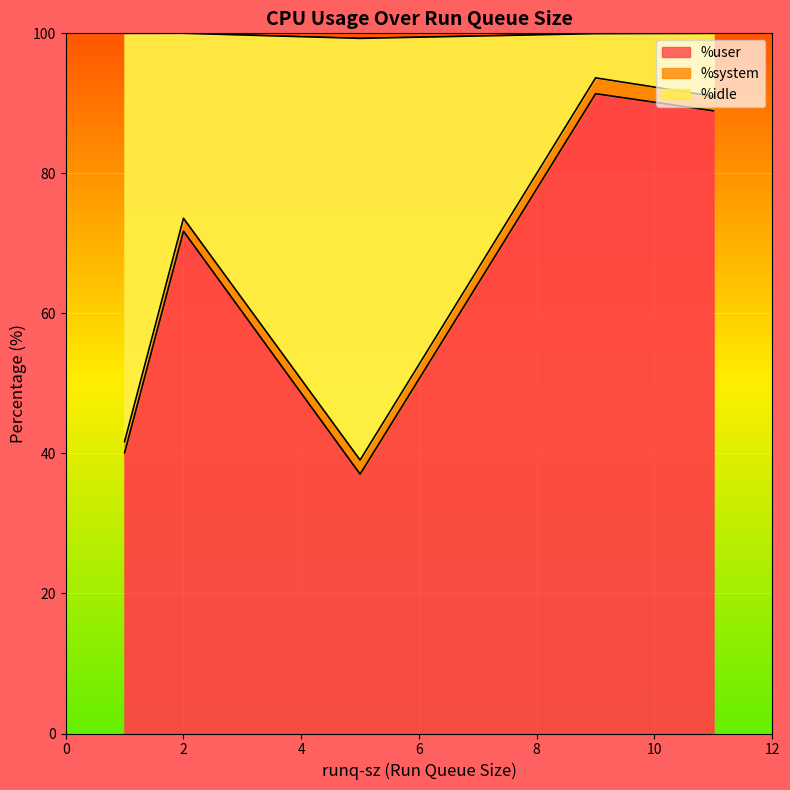

At which label does %idle reach its peak?

5